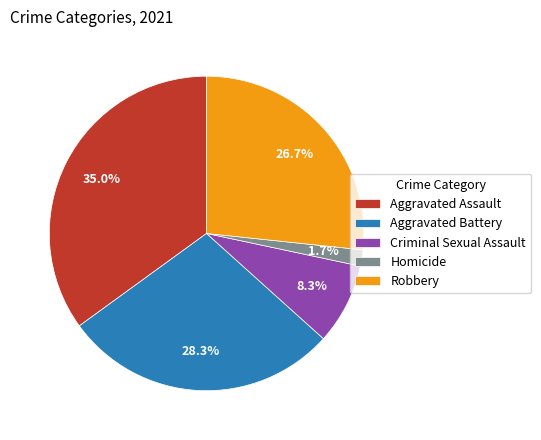

Which has a higher value, Aggravated Battery or Robbery?

Aggravated Battery